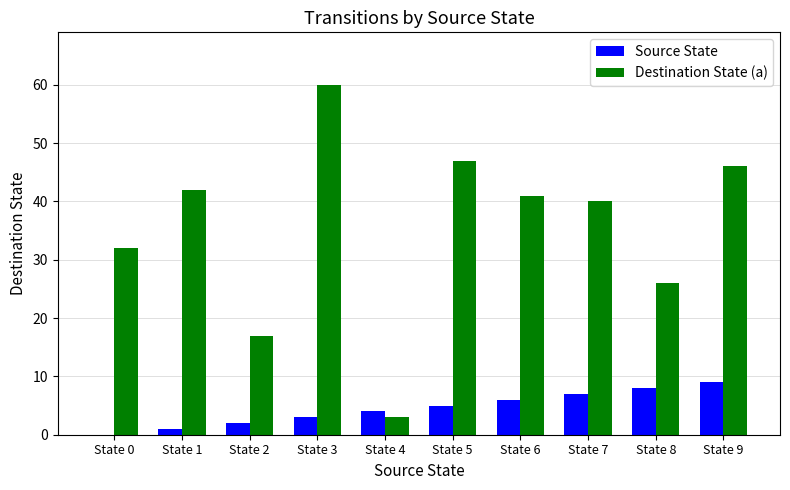

Where is Destination State (a) nearest to the value 31?

State 0